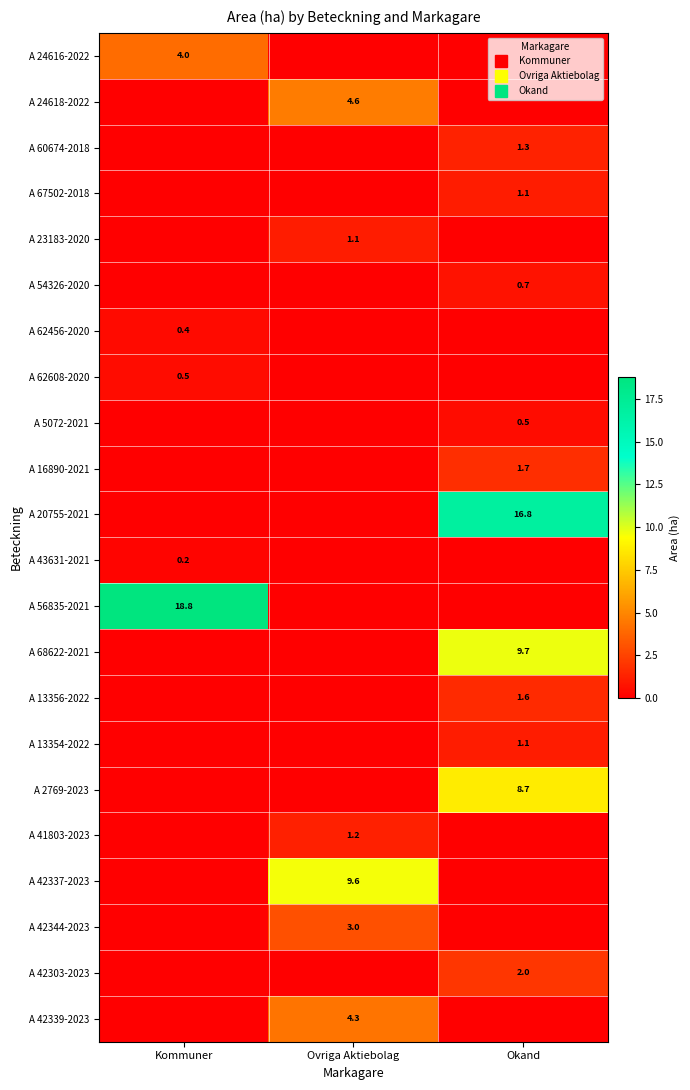

Is it true that A 2769-2023 equals 0.0 at Ovriga Aktiebolag?

True